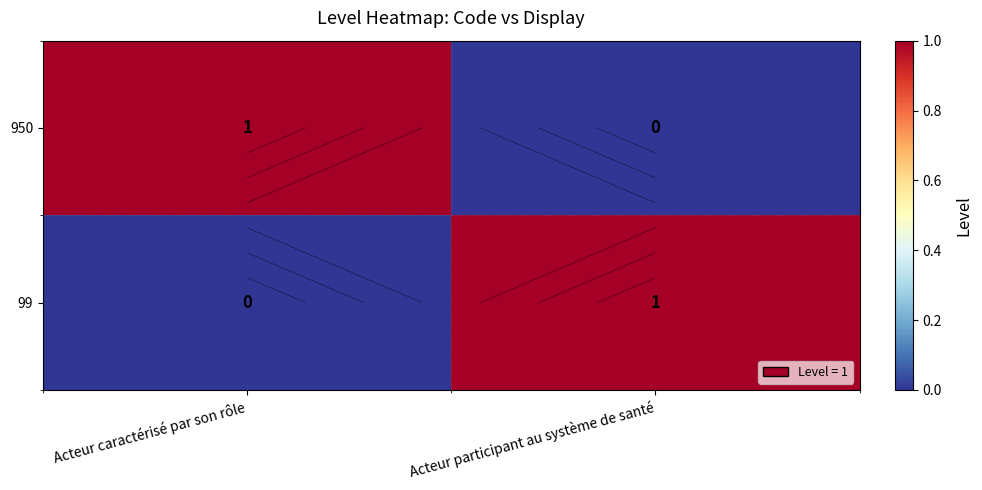

Rank the categories by 950 value from highest to lowest.

Acteur caractérisé par son rôle, Acteur participant au système de santé